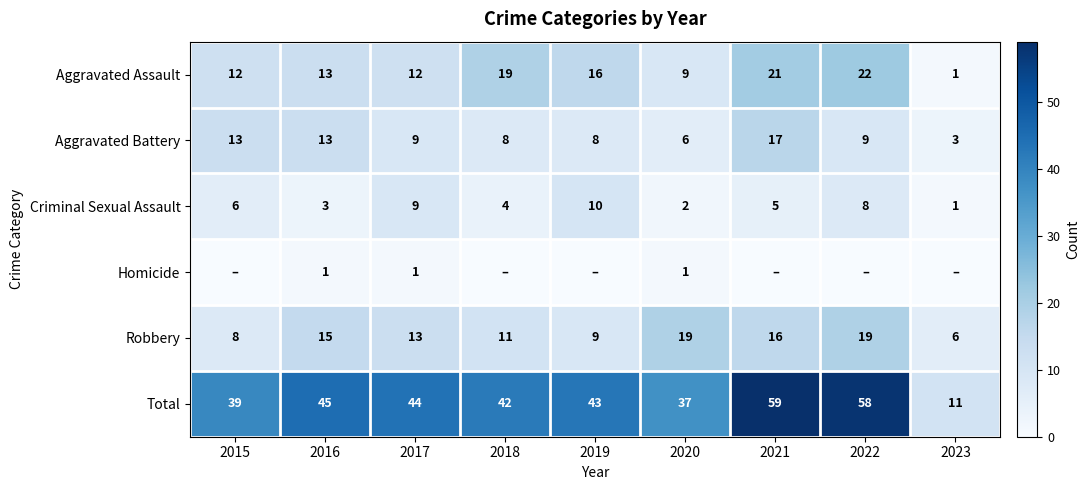

The value of Criminal Sexual Assault at 2022 is 8. True or false?

True